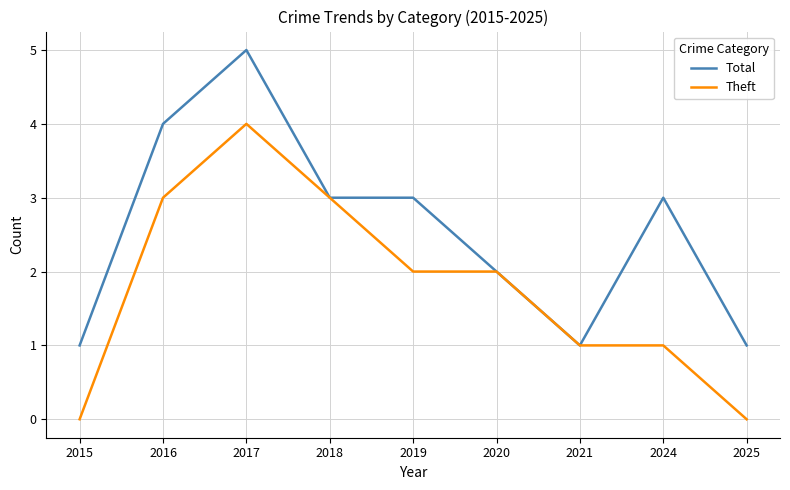

Read the Total value at 2018.

3